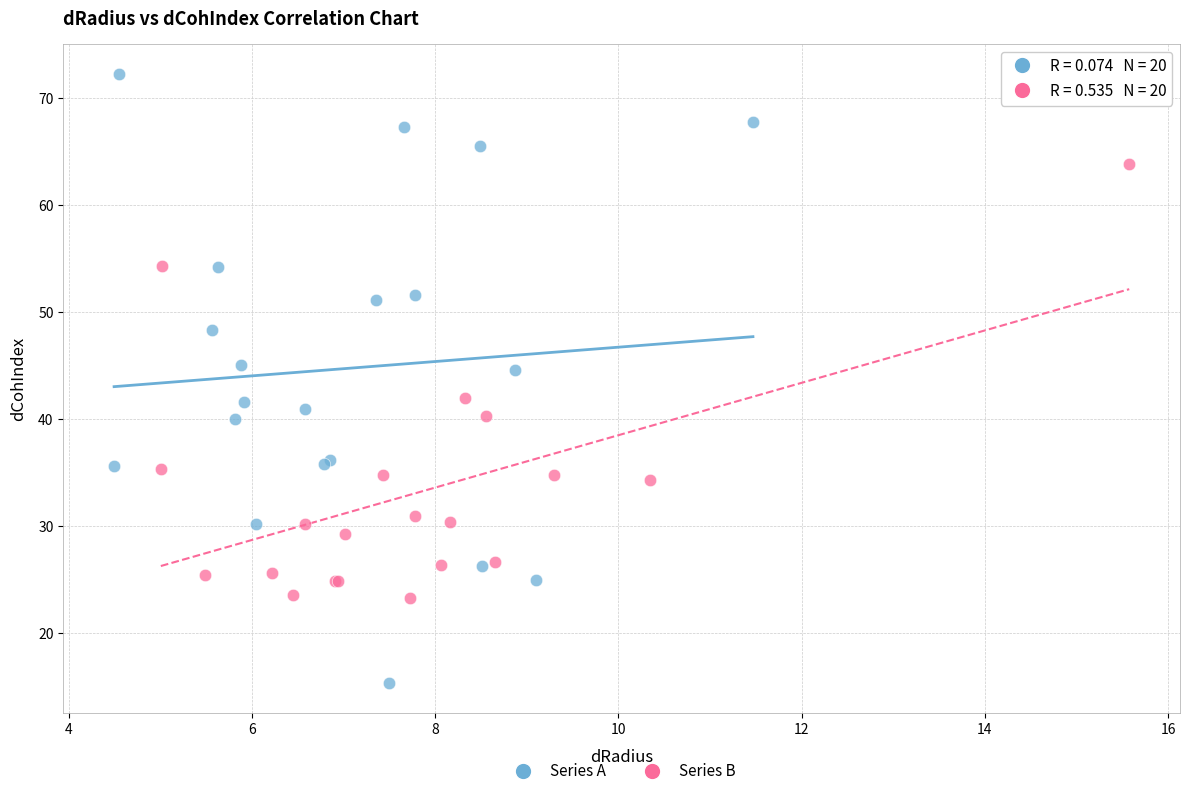

Which series has the widest spread of Y values?

Series A